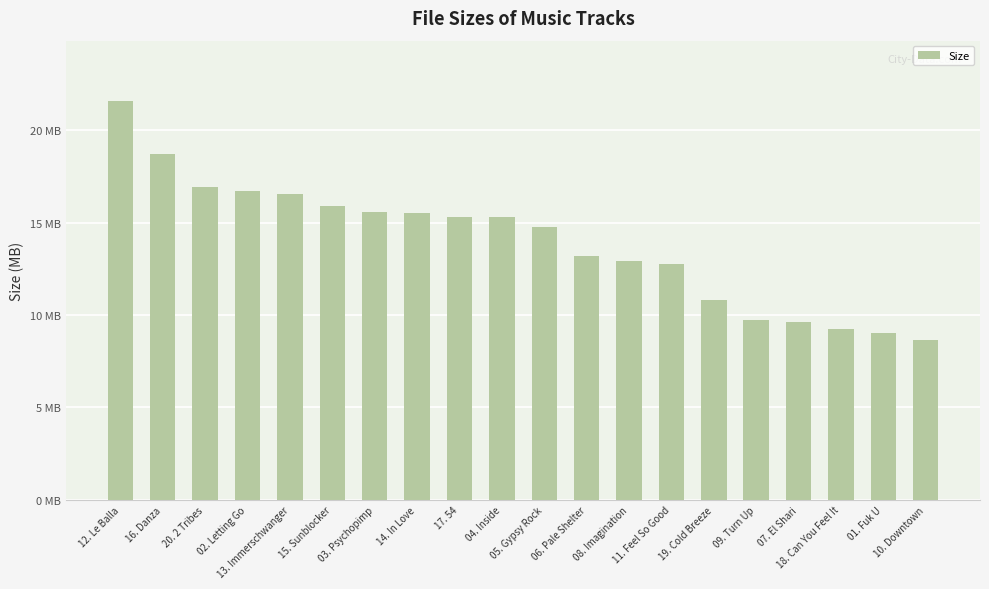

Are the bars horizontal?

No